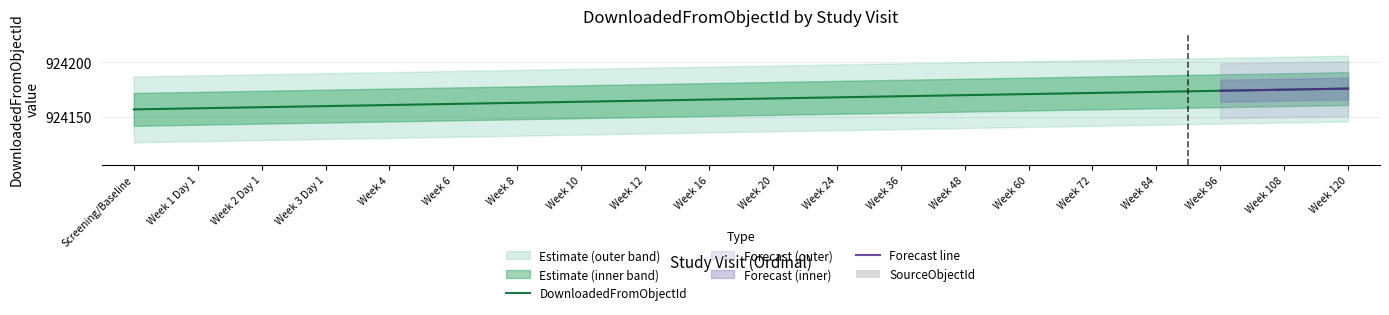

The value of DownloadedFromObjectId at Week 48 is 293472. True or false?

False